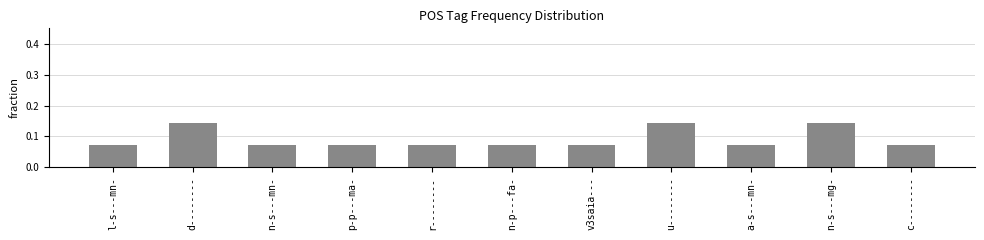

How many values are between 0 and 1?

11